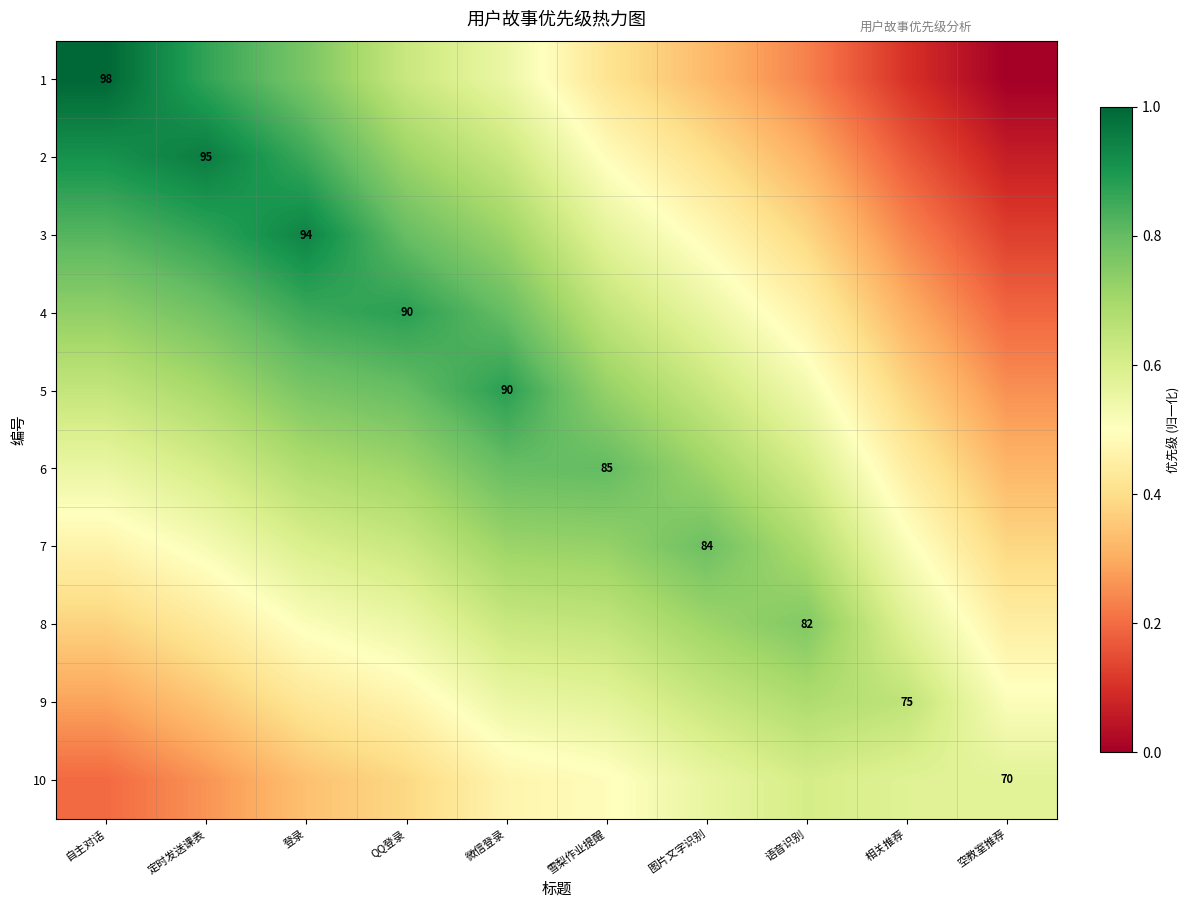

What is the total value across all series at 语音识别?

5.3